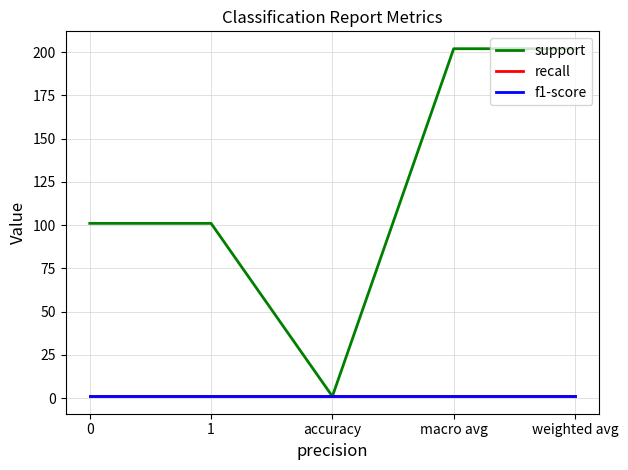

Rank the series at macro avg from highest to lowest value.

support, recall, f1-score